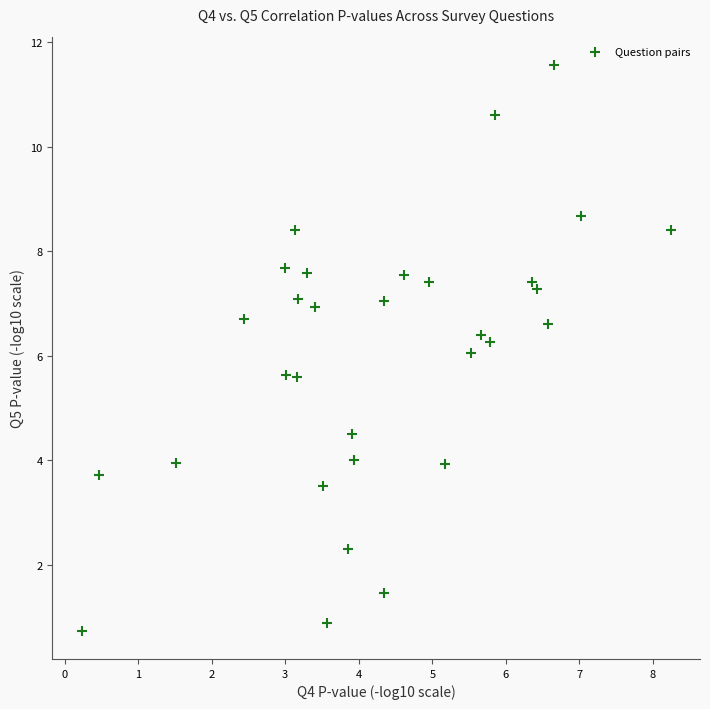

What is the range of Y values (max minus min)?

10.8